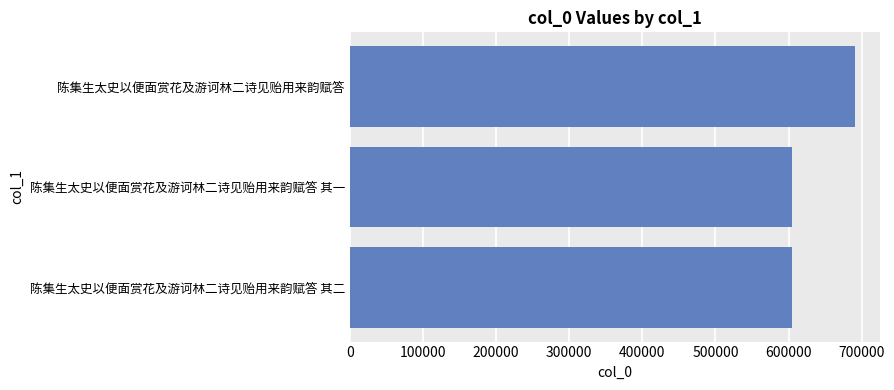

What value does the data have at 陈集生太史以便面赏花及游诃林二诗见贻用来韵赋答?

690567